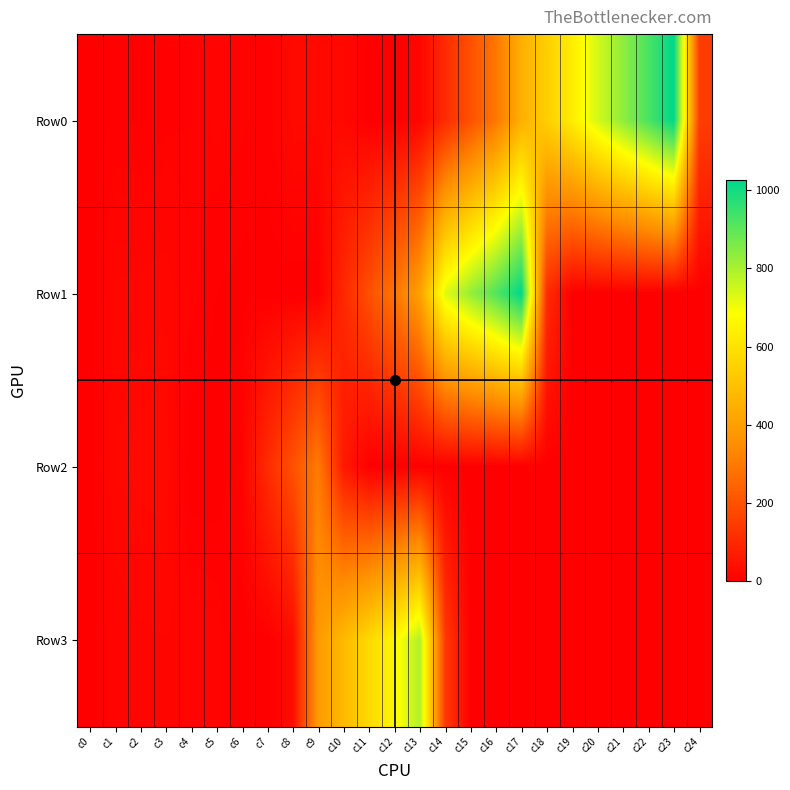

Between c3 and c9, which series saw the biggest shift?

Row3